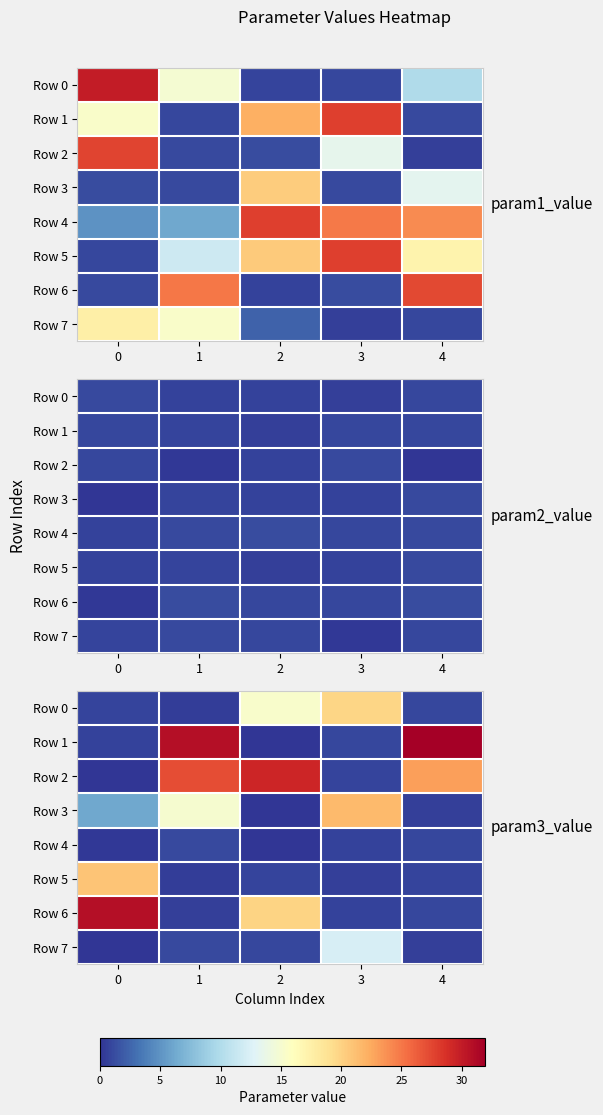

How many values in the Row 3 series are below 6?

2